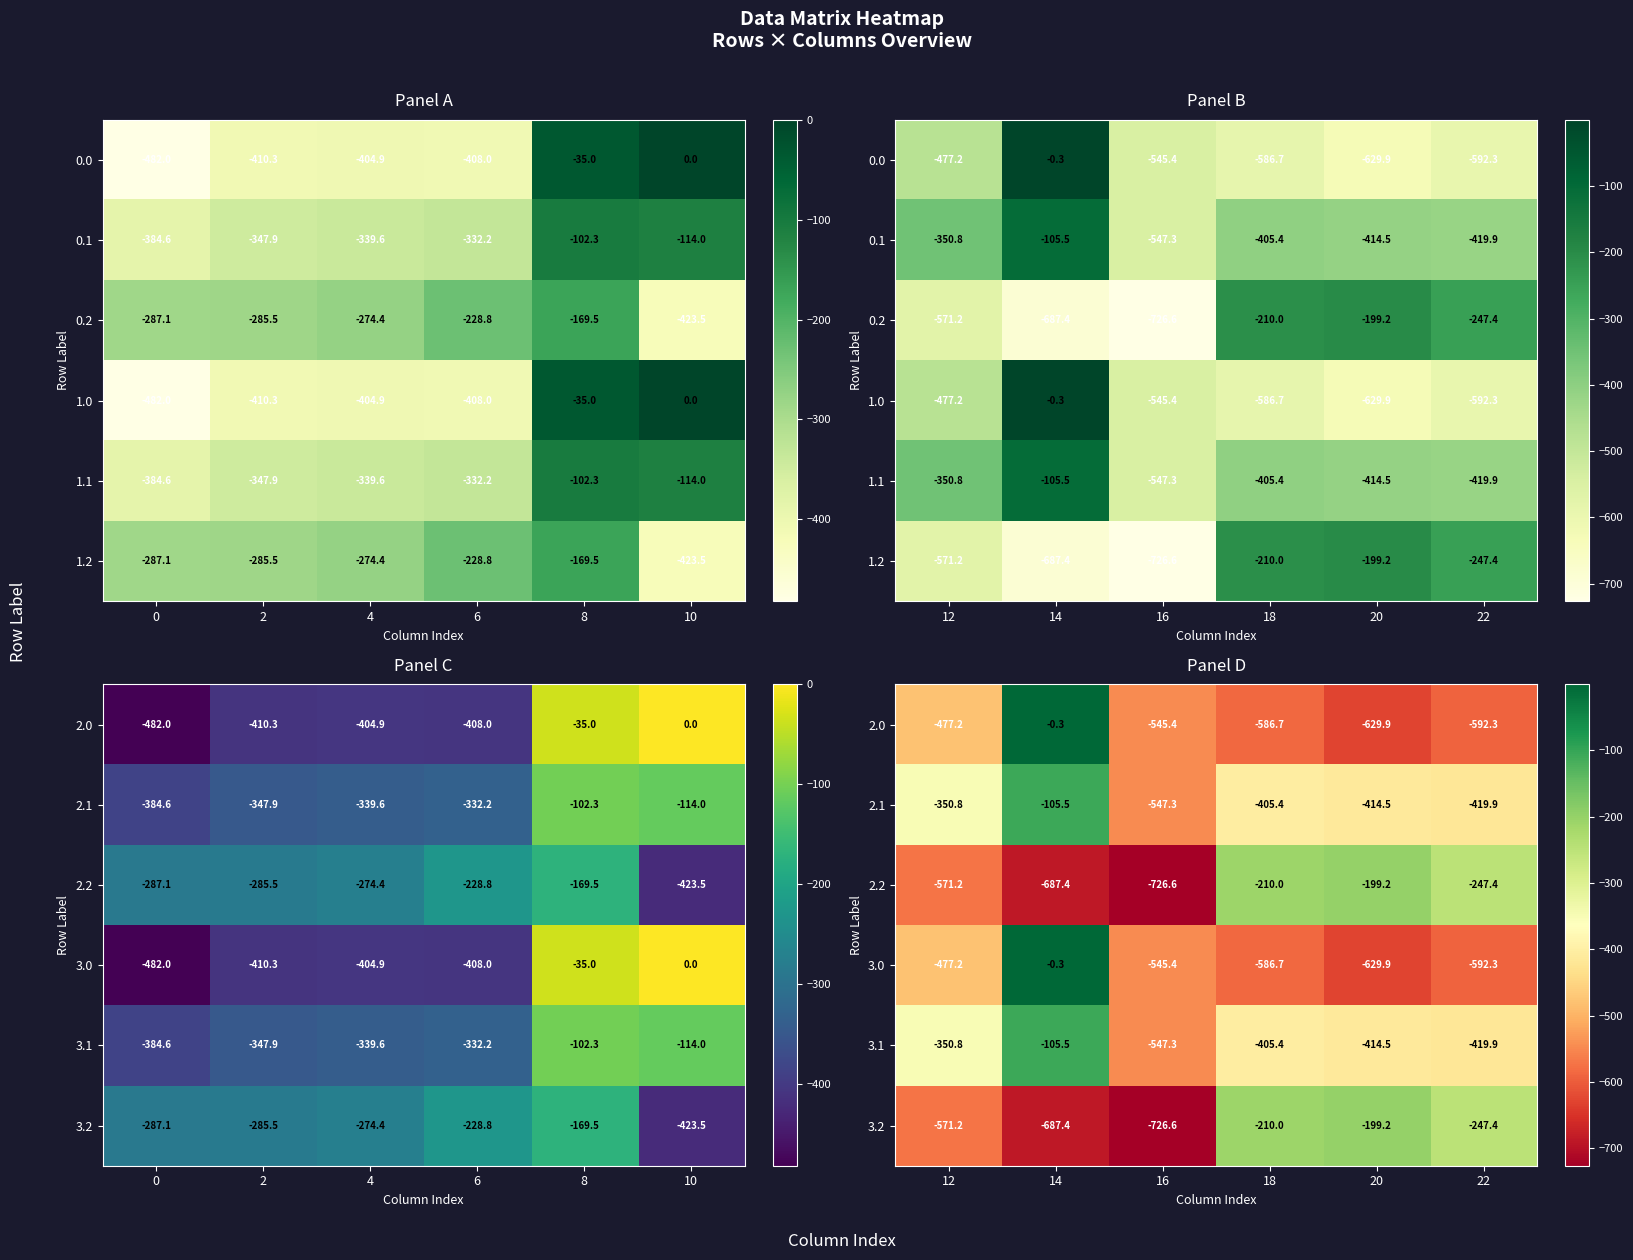

What is the sum of all 2.2 values?

-2641.9